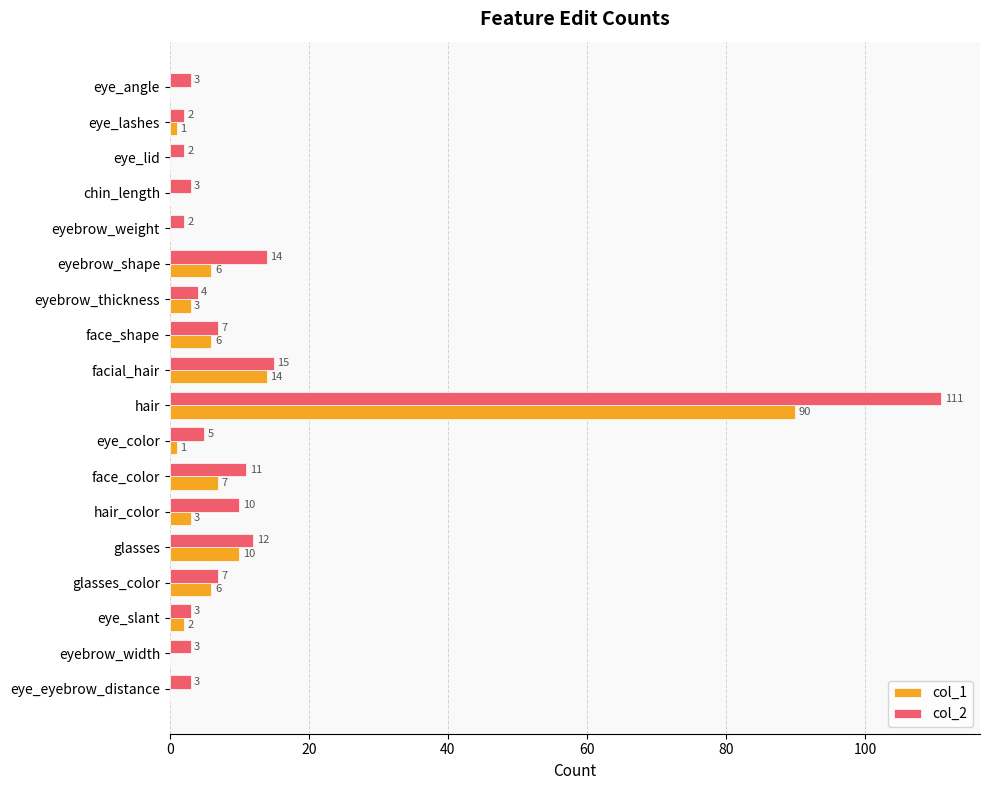

How many values in col_1 are above zero?

12